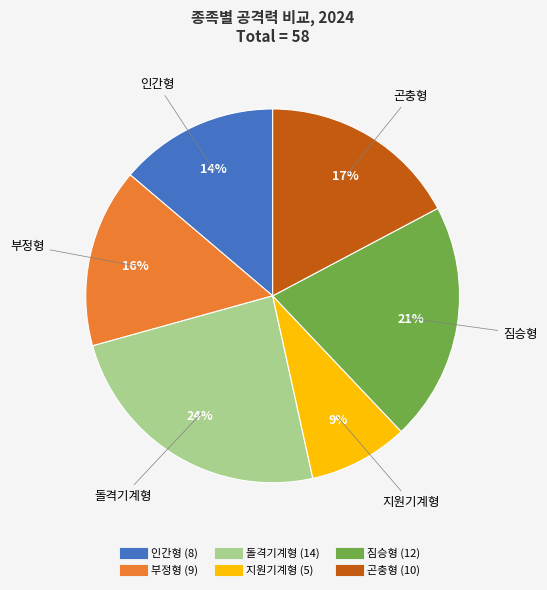

Which category has the biggest portion of the pie?

돌격기계형